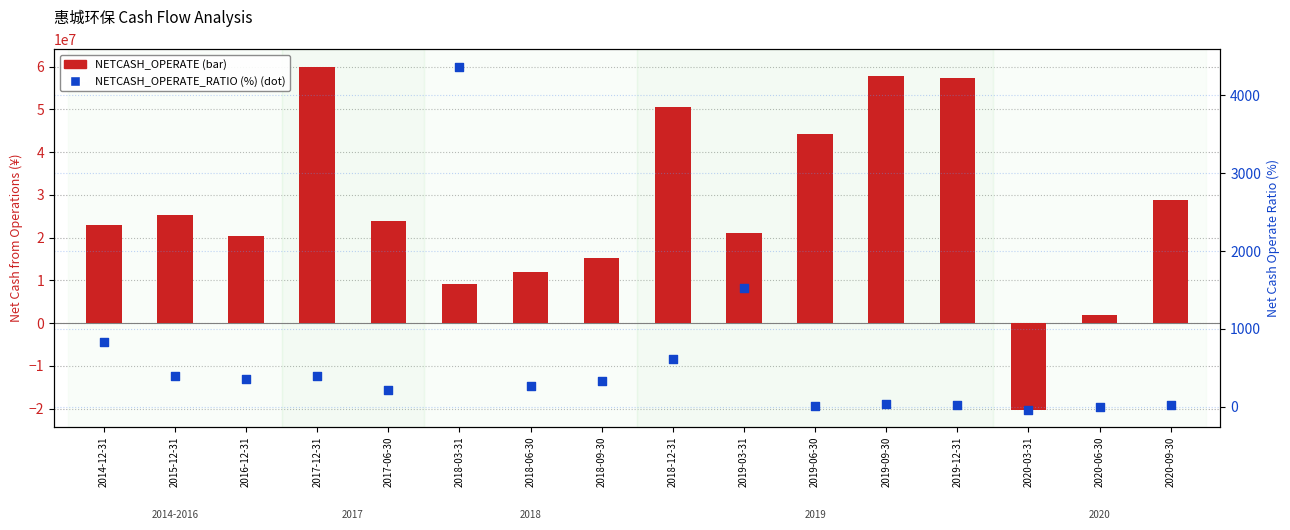

Which series has the largest total across all categories?

NETCASH_OPERATE